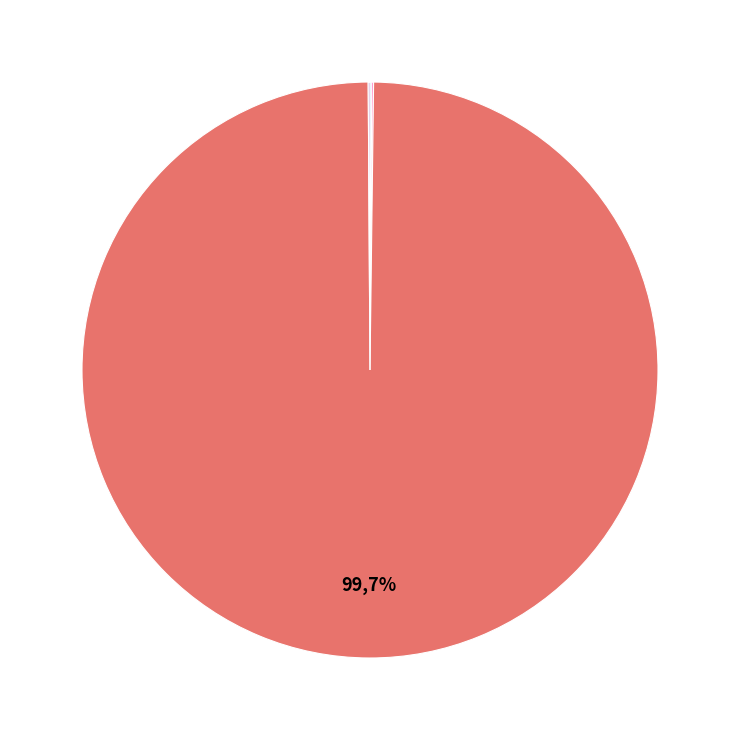

Approximately how many times larger is the value at WITHIN_HOURS compared to LOGS_DISPLAY_PAGE_NUMBER?

1.0